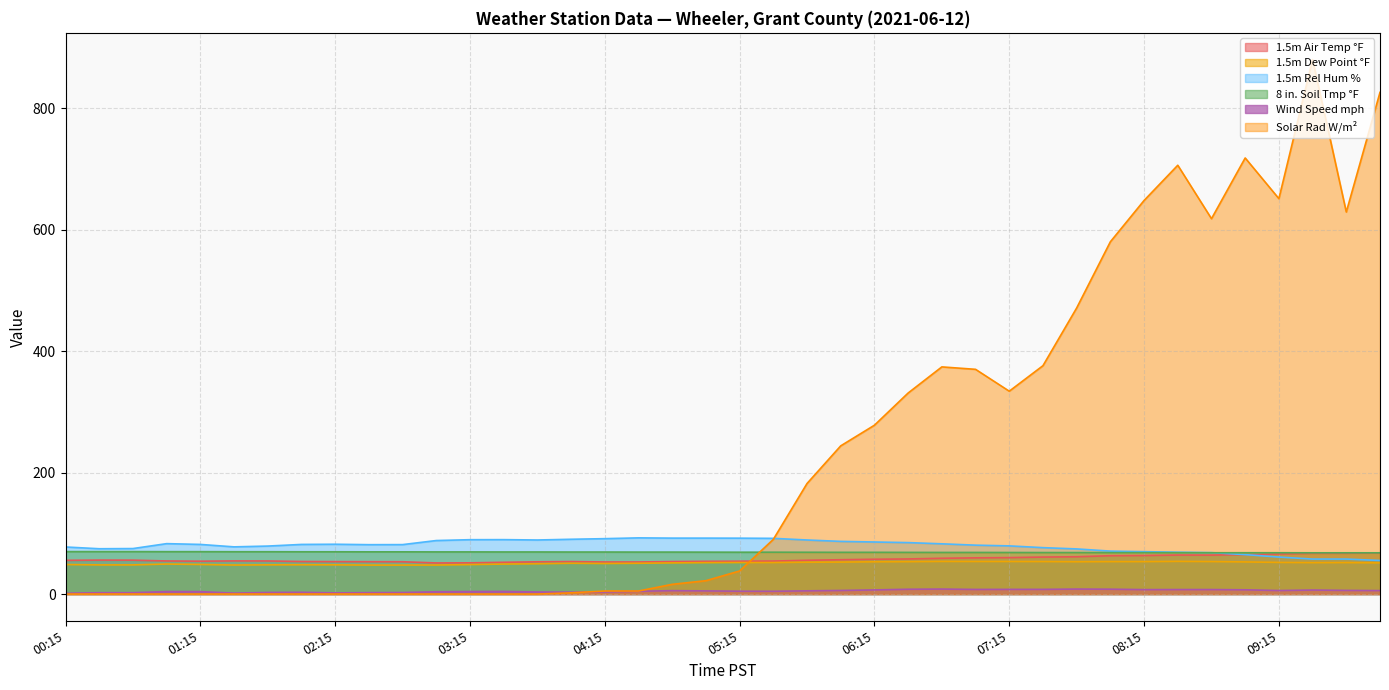

What is the value of the Wind Speed mph point at the 39th from the left?

6.0